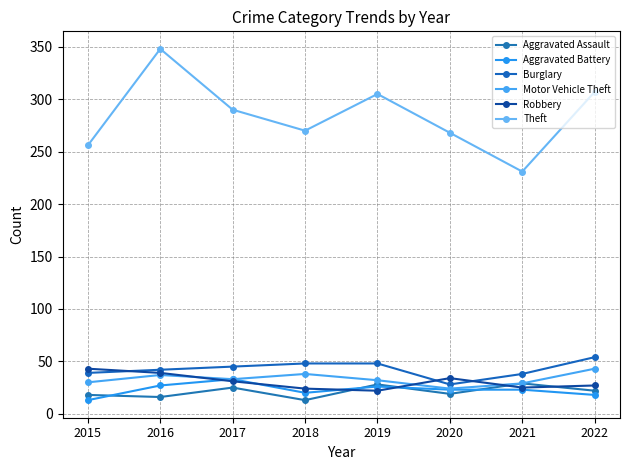

Which category has the highest value in the Robbery series?

2015